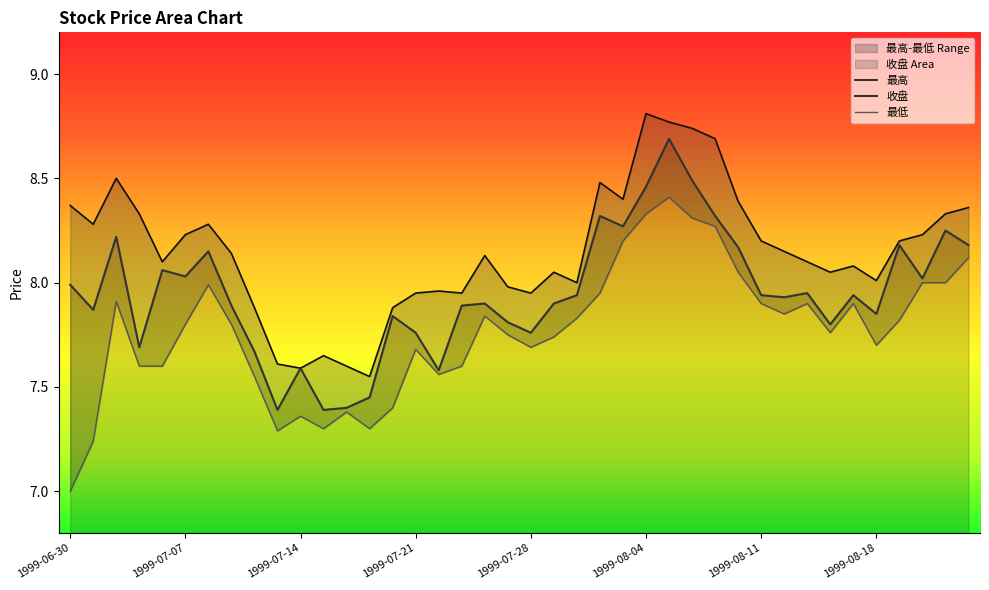

Rank the categories by 最低 value from lowest to highest.

1999-06-30, 1999-07-01, 1999-07-13, 1999-07-15, 1999-07-19, 1999-07-14, 1999-07-16, 1999-07-20, 1999-07-12, 1999-07-22, 1999-07-05, 1999-07-06, 1999-07-23, 1999-07-21, 1999-07-28, 1999-08-18, 1999-07-29, 1999-07-27, 1999-08-16, 1999-07-07, 1999-07-09, 1999-08-19, 1999-07-30, 1999-07-26, 1999-08-12, 1999-08-11, 1999-08-13, 1999-08-17, 1999-07-02, 1999-08-02, 1999-07-08, 1999-08-20, 1999-08-23, 1999-08-10, 1999-08-24, 1999-08-03, 1999-08-09, 1999-08-06, 1999-08-04, 1999-08-05